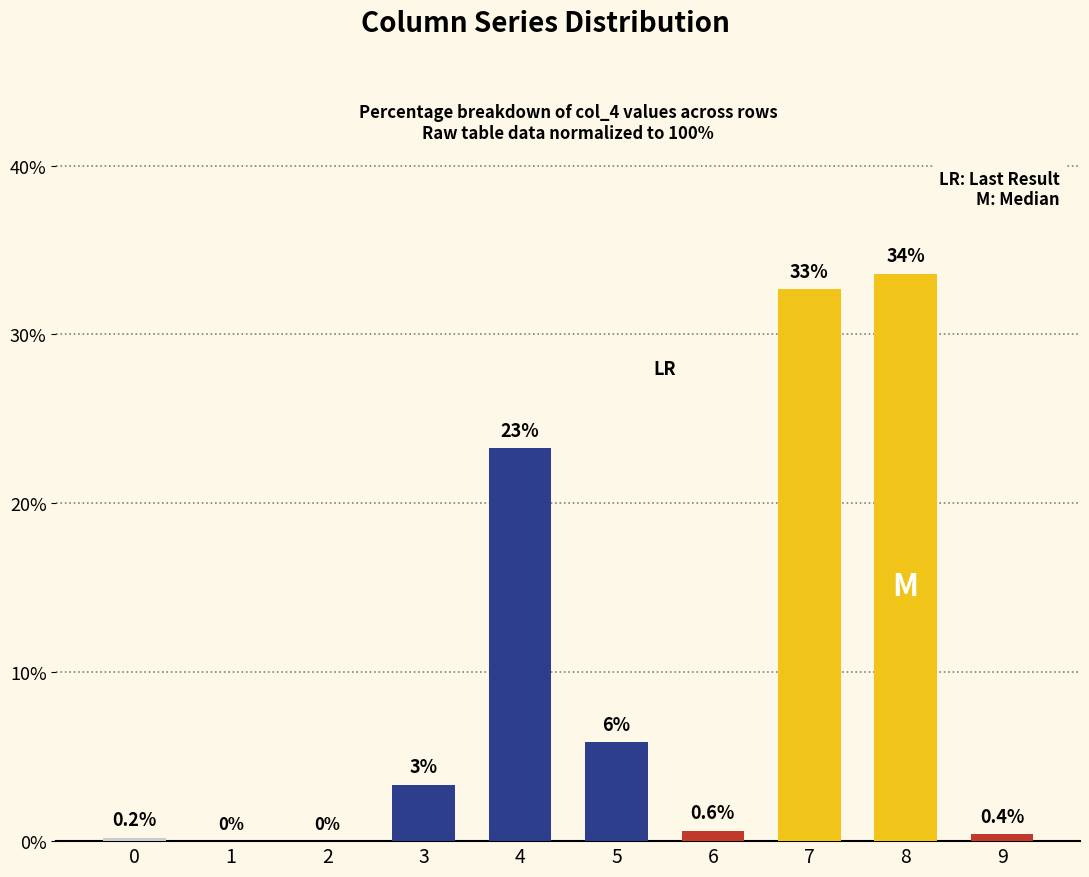

Read the value at 8.

33.6